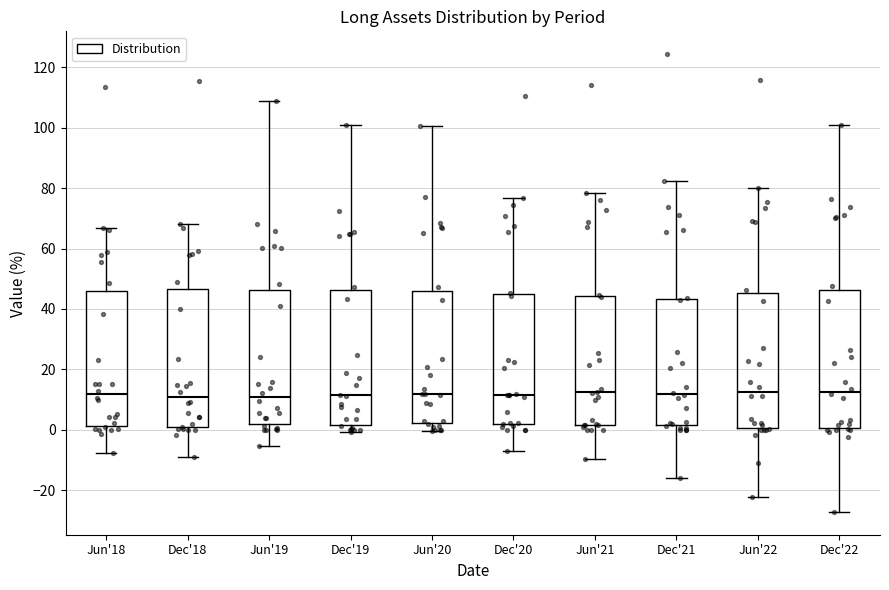

Reading left to right, read every box against the y-axis: the position of its median line, the range the box covers, and the ends of its whiskers. The values are not printed on the chart, so give them approximately, as read against the axis.

Jun'18: median 12, box 2 to 46, whiskers -8 to 66
Dec'18: median 10, box 2 to 46, whiskers -10 to 68
Jun'19: median 10, box 2 to 46, whiskers -6 to 108
Dec'19: median 12, box 2 to 46, whiskers 0 to 100
Jun'20: median 12, box 2 to 46, whiskers 0 to 100
Dec'20: median 12, box 2 to 46, whiskers -8 to 76
Jun'21: median 12, box 2 to 44, whiskers -10 to 78
Dec'21: median 12, box 2 to 44, whiskers -16 to 82
Jun'22: median 12, box 0 to 46, whiskers -22 to 80
Dec'22: median 12, box 0 to 46, whiskers -28 to 102